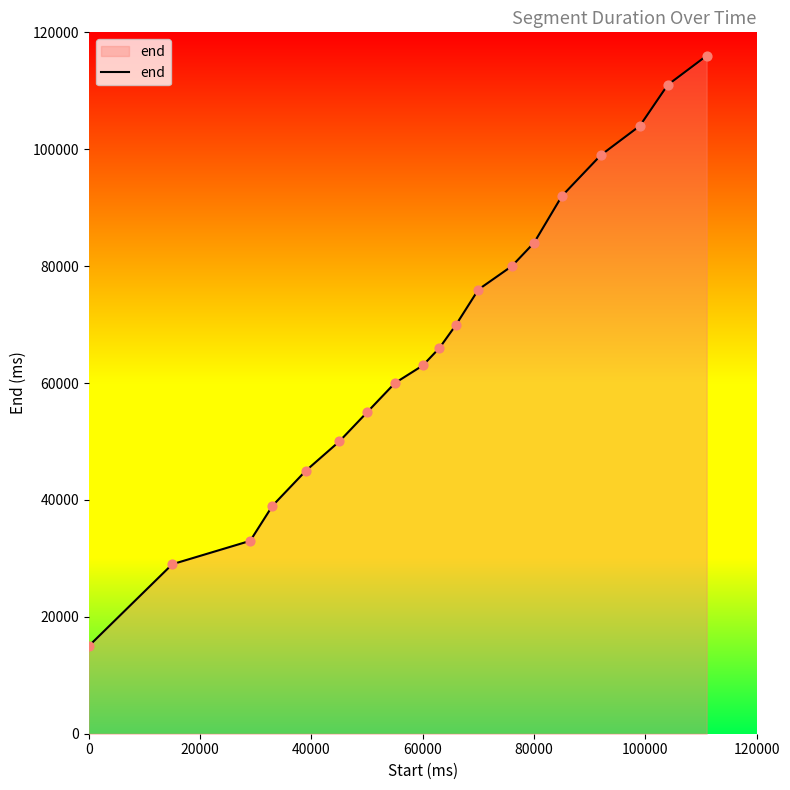

What is the maximum value shown in the chart?

116000